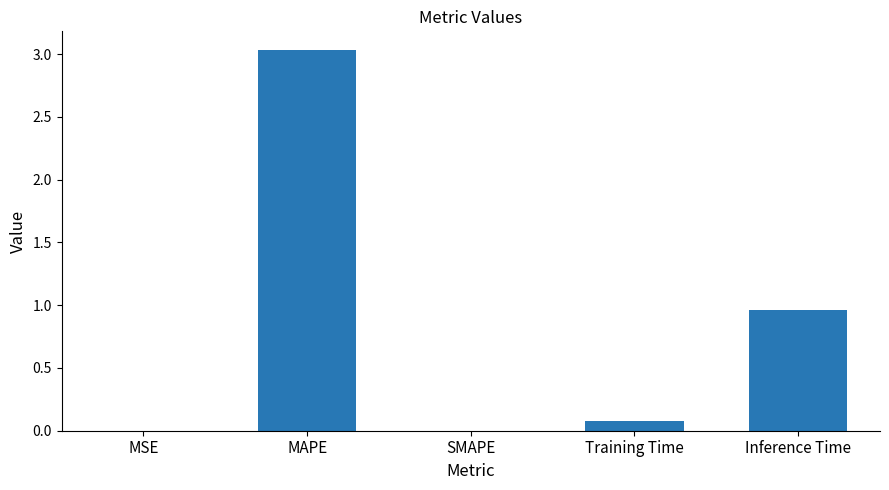

Is it true that the value at MAPE is 4.1?

False